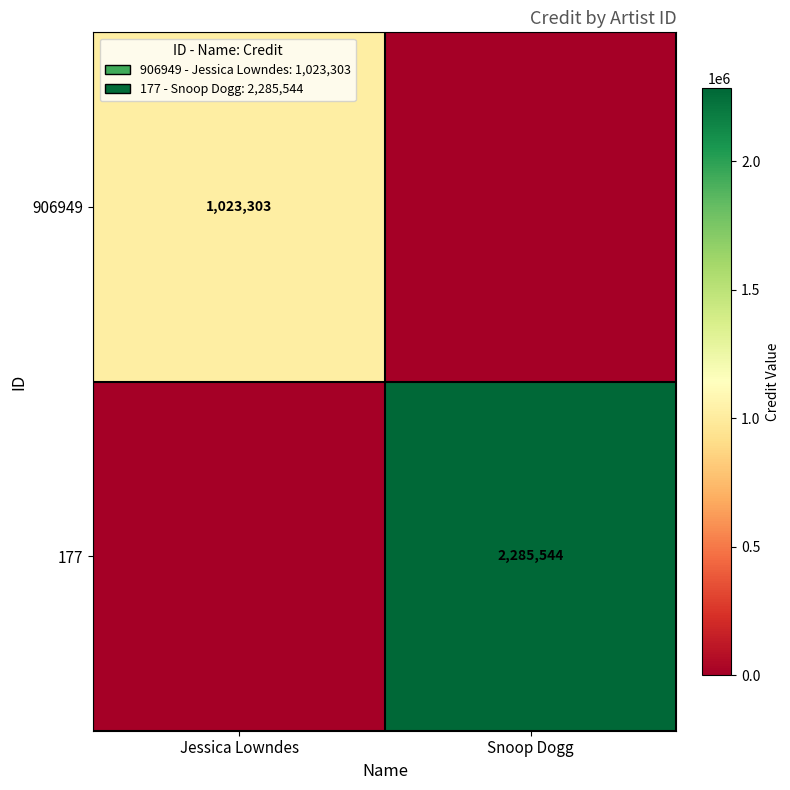

How many distinct data groups are displayed?

2